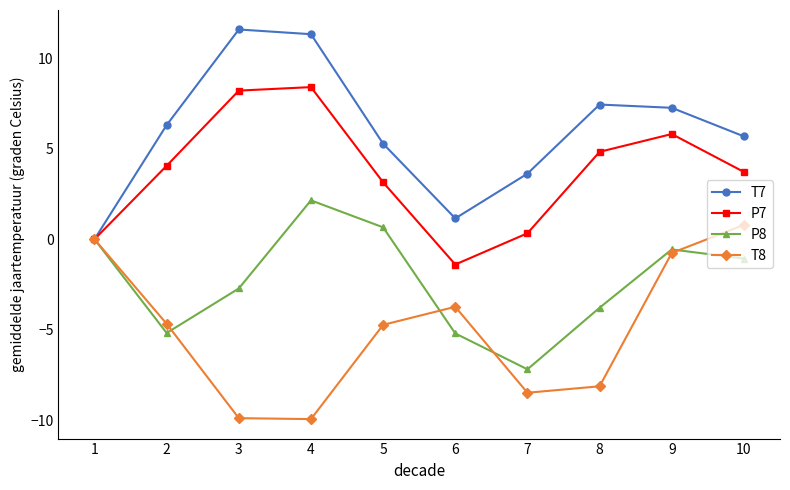

At 5, list the series in order from smallest to largest.

T8, P8, P7, T7